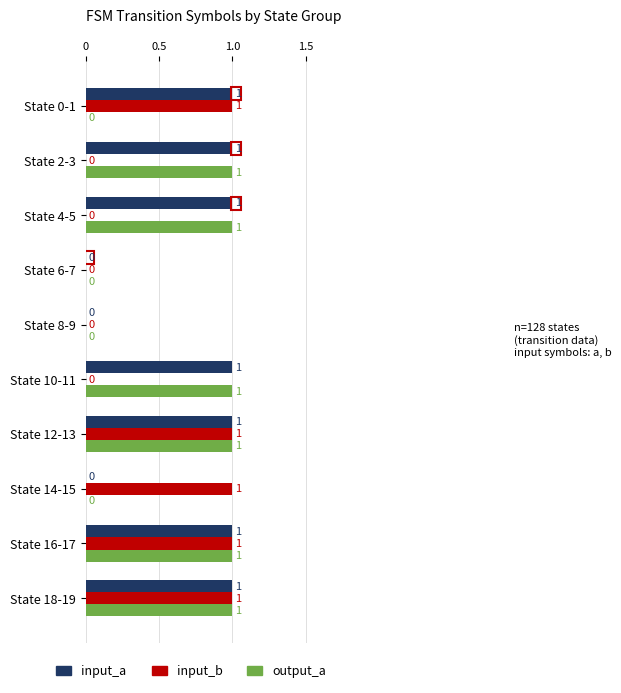

What is the sum of all output_a values?

6